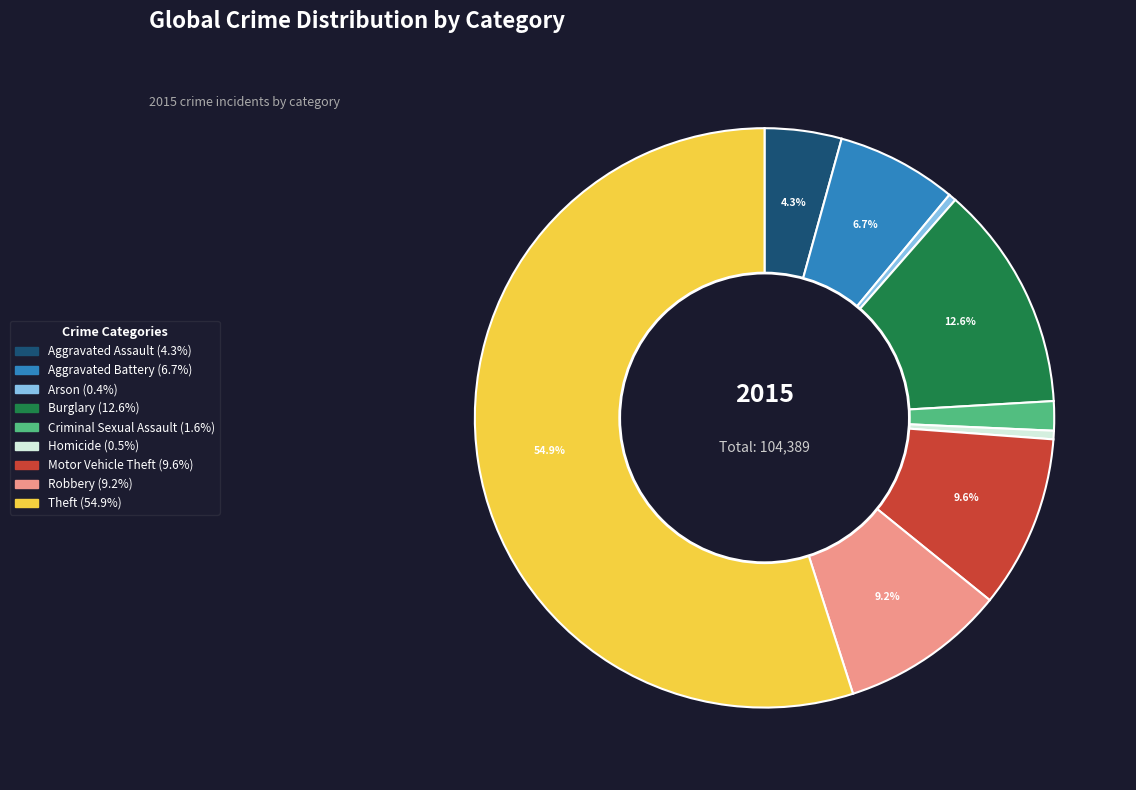

How much of the chart is everything except Aggravated Battery?

93.3%